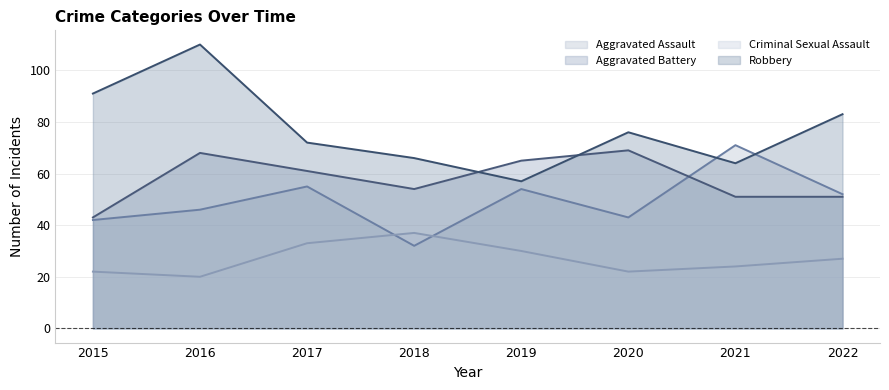

The Aggravated Battery series shows 51 at 2021. True or false?

True